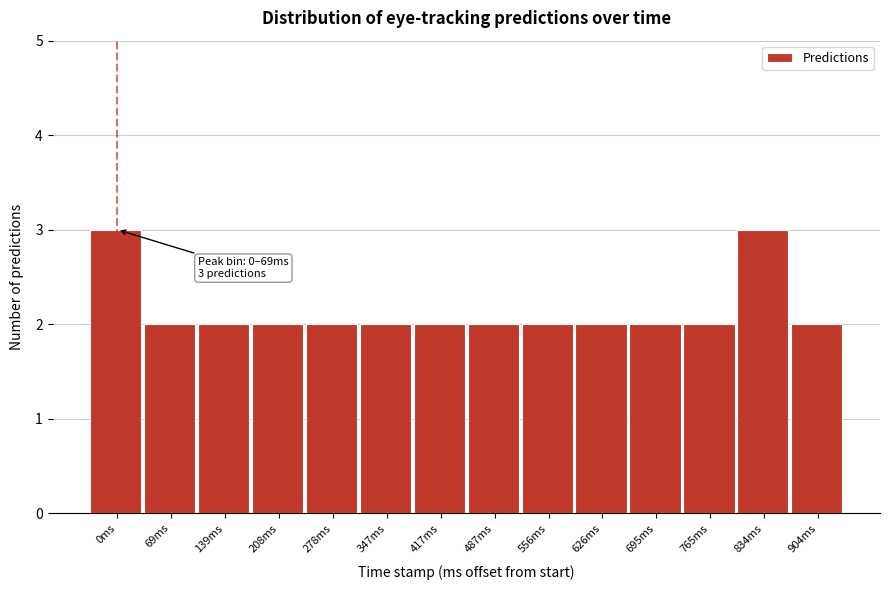

Reading left to right, extract all data points from this chart.

0ms=3	69ms=2	139ms=2	208ms=2	278ms=2	347ms=2	417ms=2	487ms=2	556ms=2	626ms=2	695ms=2	765ms=2	834ms=3	904ms=2